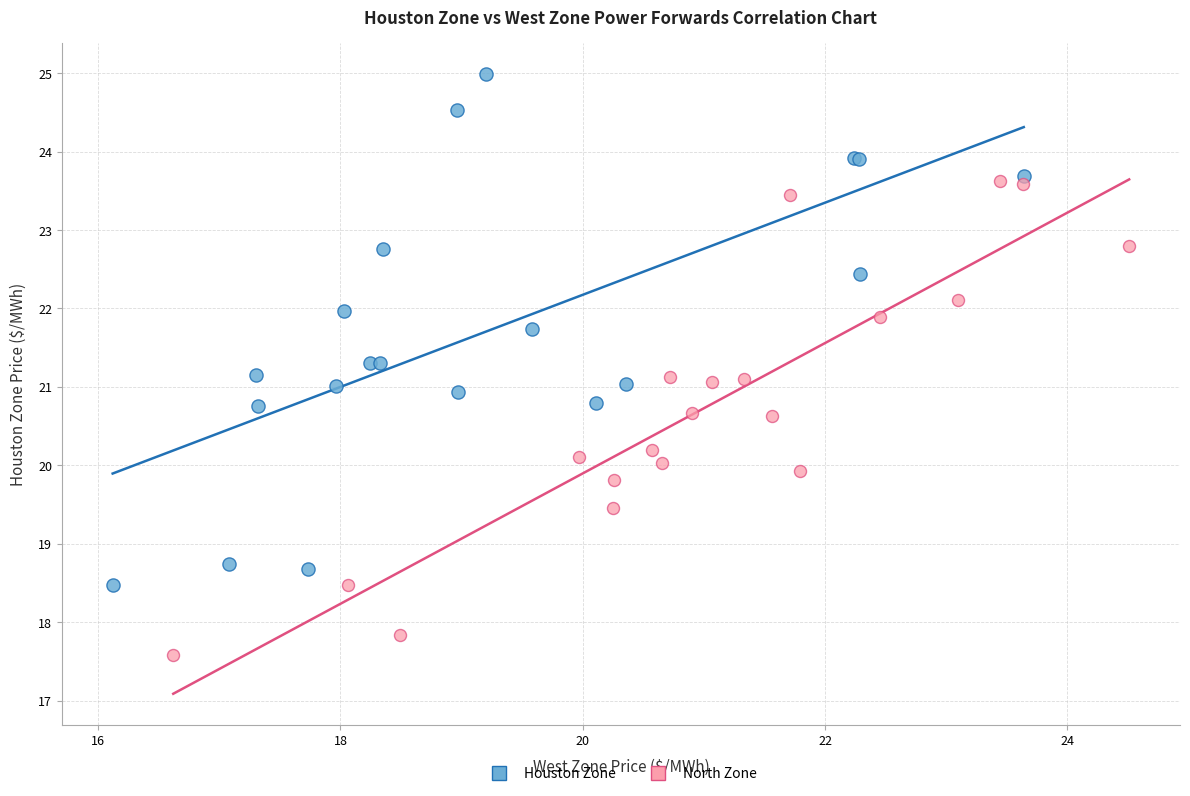

Which series has the widest spread of Y values?

Houston Zone